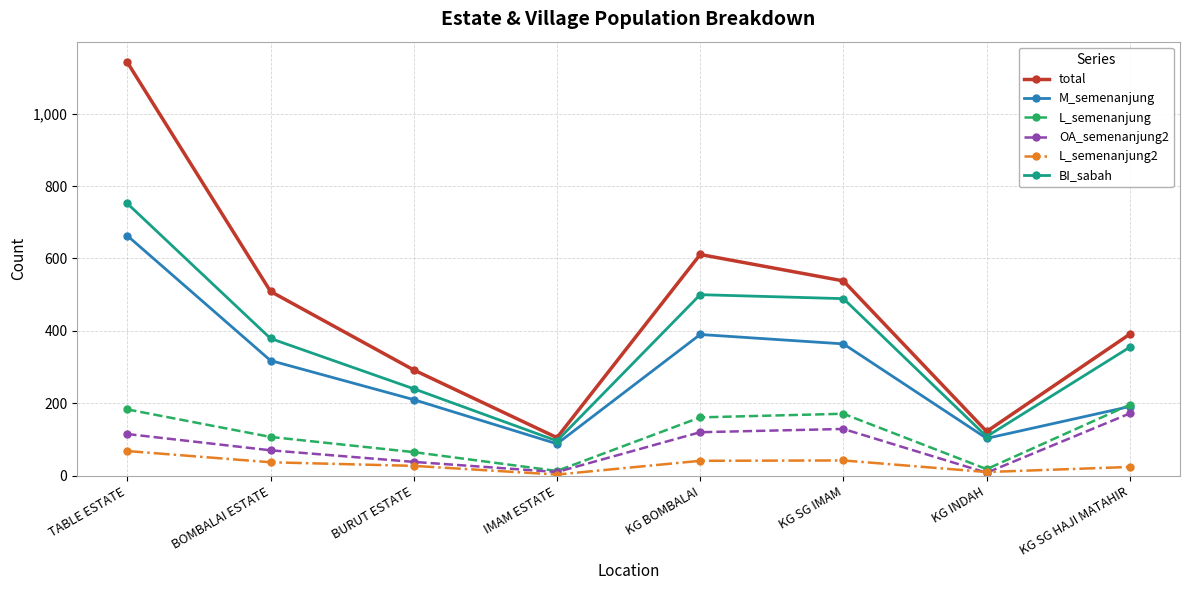

What is the difference between the second highest and minimum values in the M_semenanjung series?

302